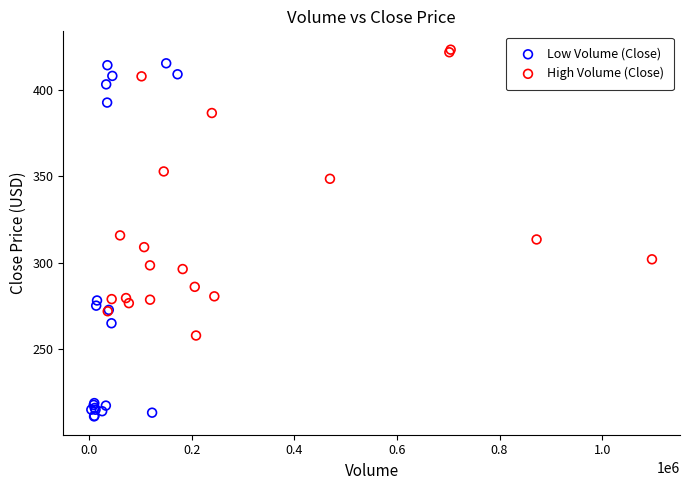

What are all the series names shown in the legend?

Low Volume (Close), High Volume (Close)